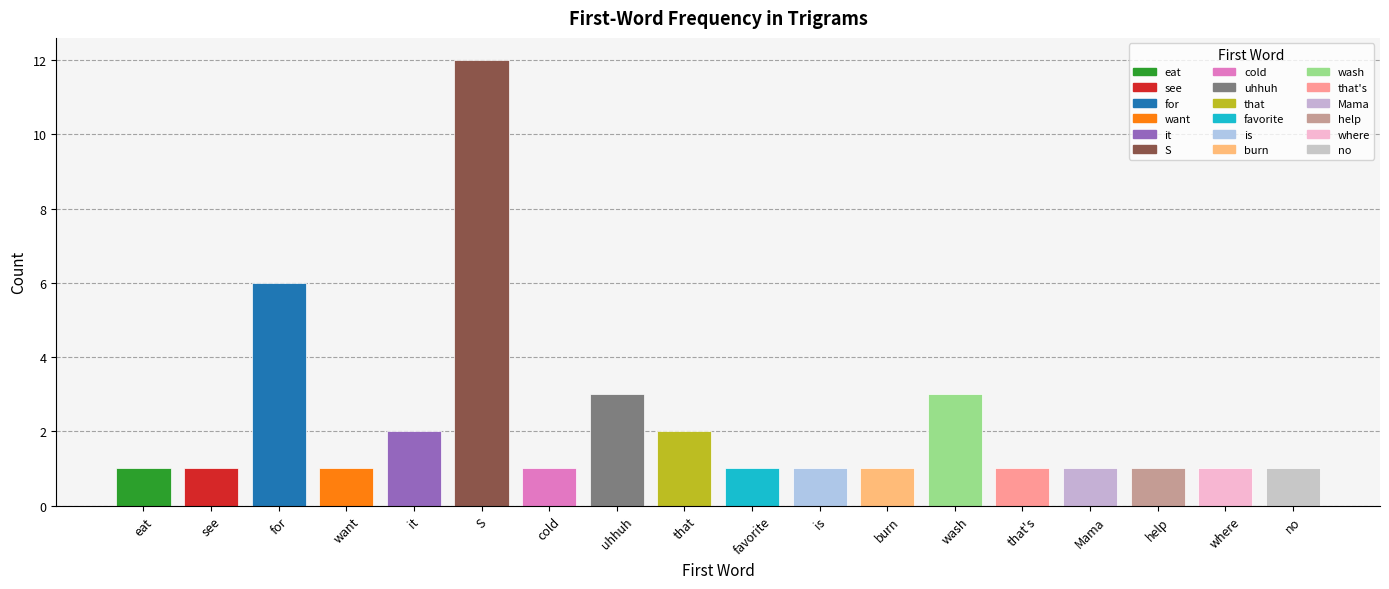

The value at help is 2. True or false?

False